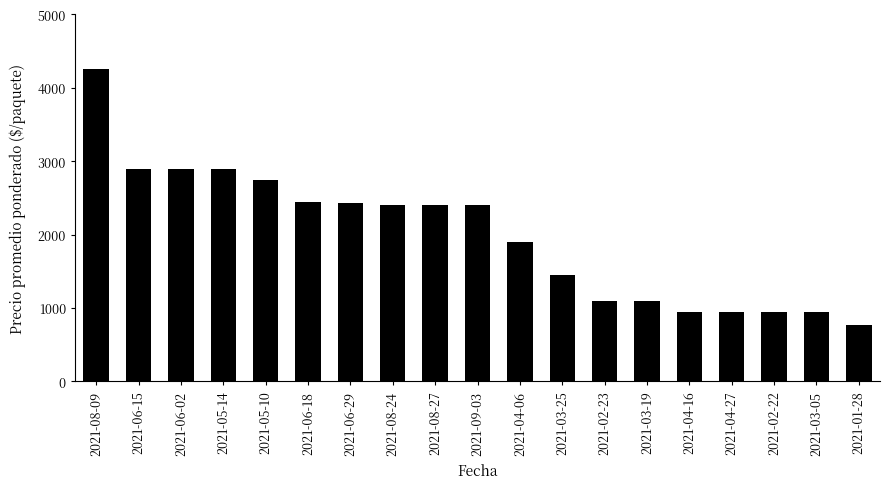

Approximately how many times larger is the value at 2021-08-27 compared to 2021-04-16?

2.5